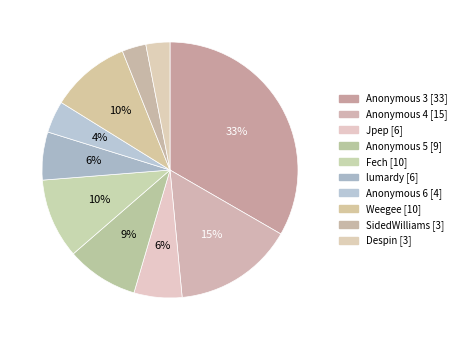

Count the number of slices in the pie.

10